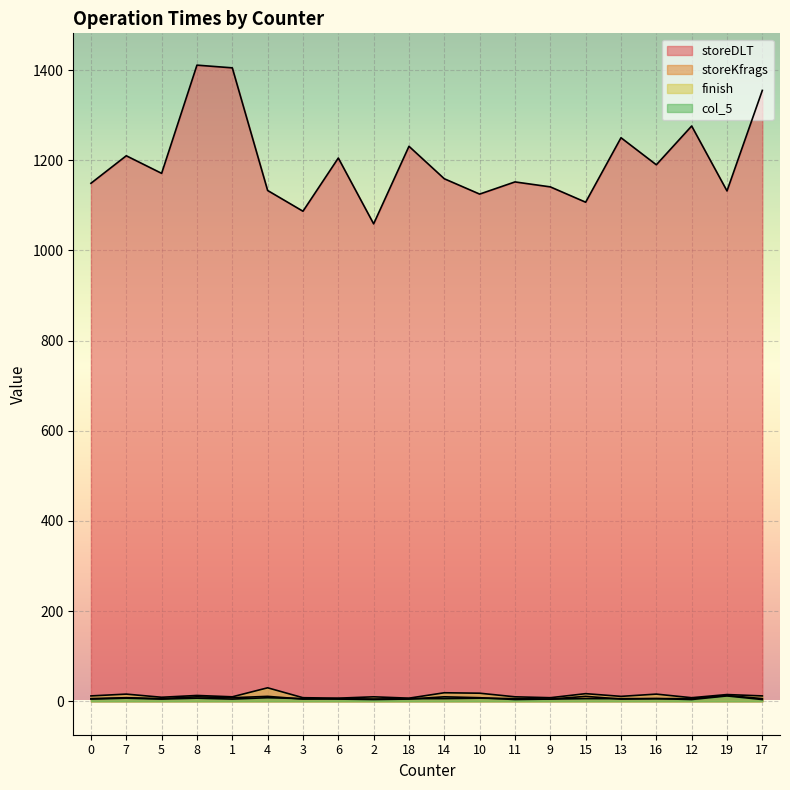

What is the sum of the storeDLT values at 18 and 0?

2380